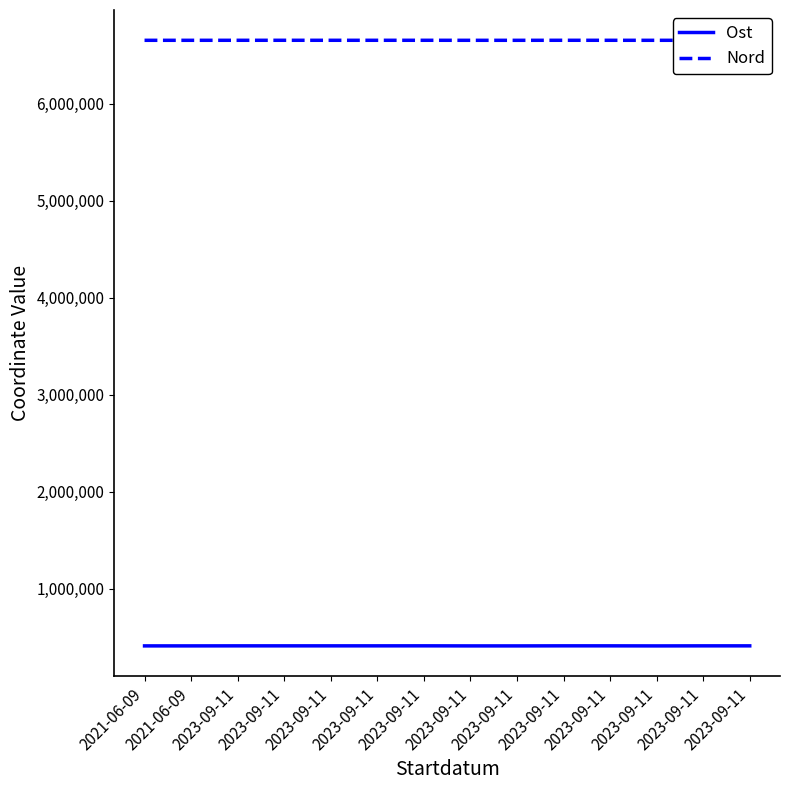

What is the difference between the second highest and second lowest values in the Nord series?

296.0